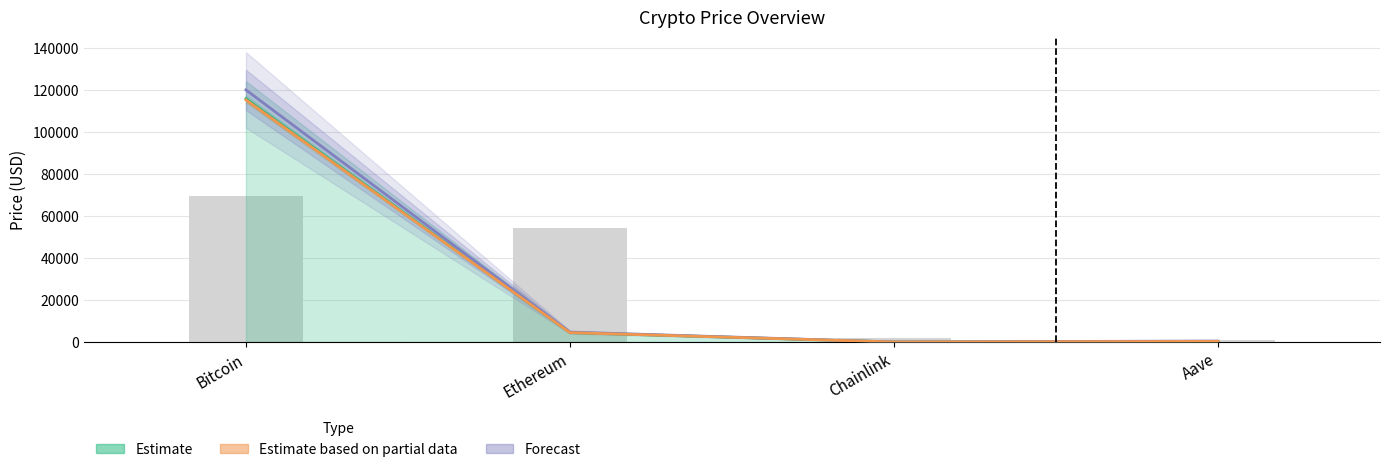

Reading right to left, extract all data points from this chart.

price: Aave=297.5	Chainlink=23.3	Ethereum=4483.9	Bitcoin=115776.0
price24hAgo: Aave=298.3	Chainlink=23.5	Ethereum=4465.2	Bitcoin=115240.0
Forecast: Aave=479.6	Chainlink=38.0	Ethereum=4715.0	Bitcoin=119952.0
volume24h (scaled): Aave=838.4	Chainlink=1909.9	Ethereum=54401.0	Bitcoin=69465.6